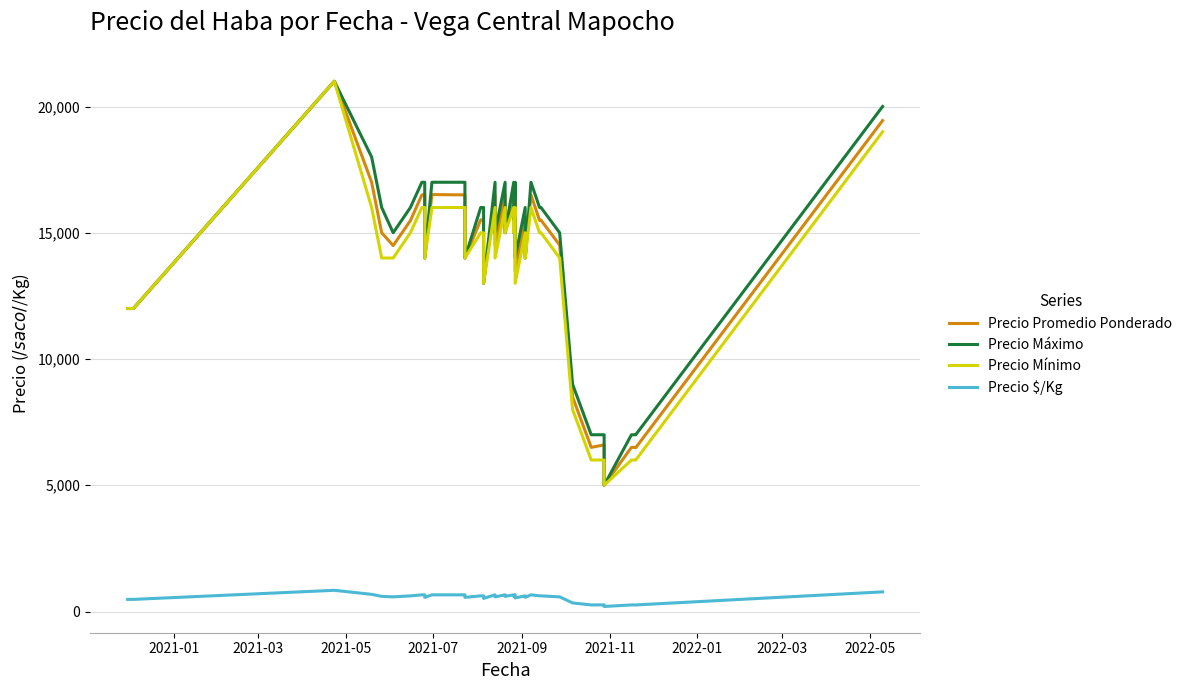

What is the smallest value displayed?

200